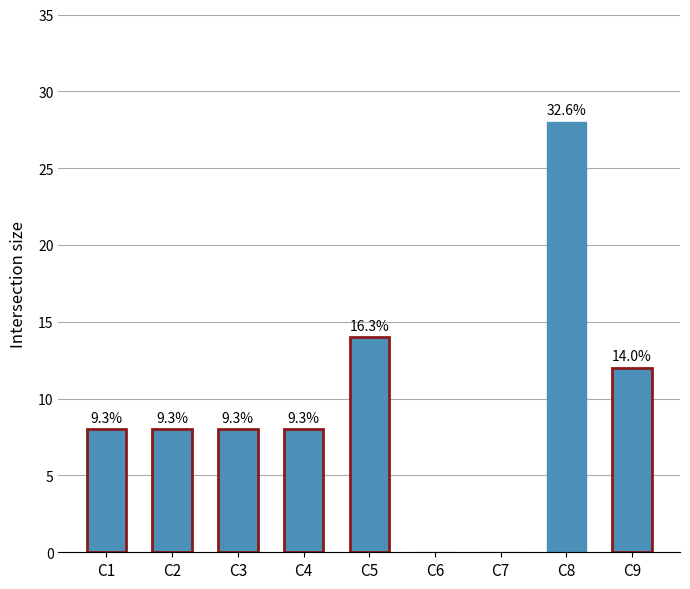

How many series are shown in this chart?

1